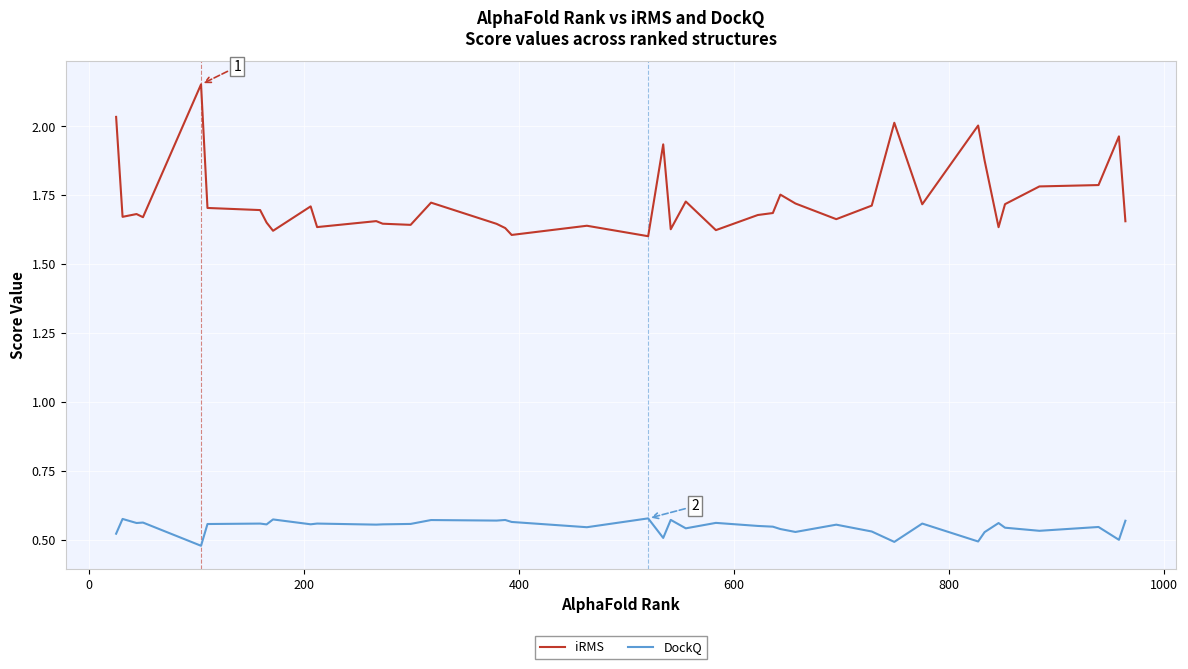

List the series in order of their overall mean, lowest first.

DockQ, iRMS